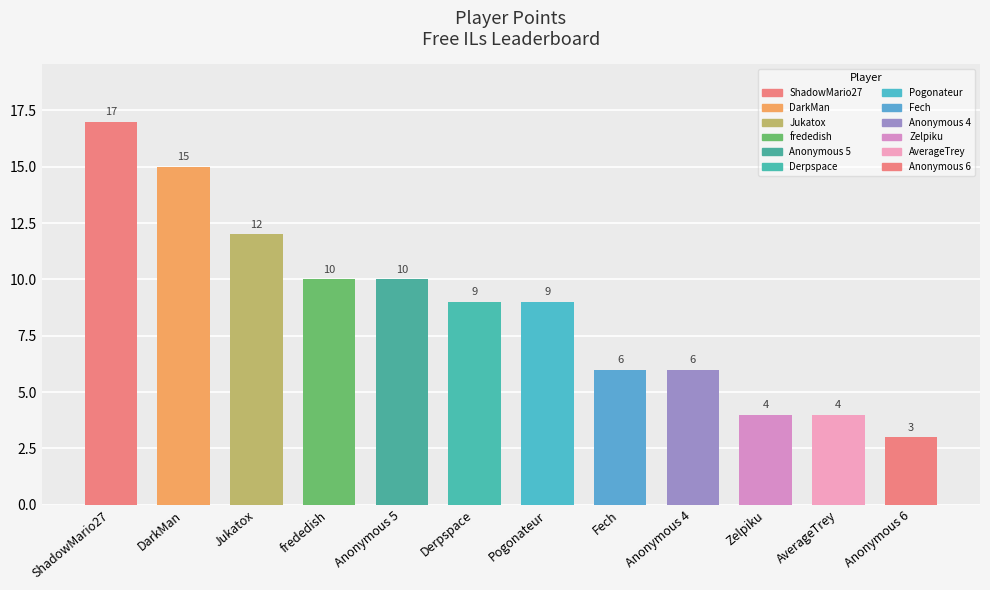

What is the average value?

9